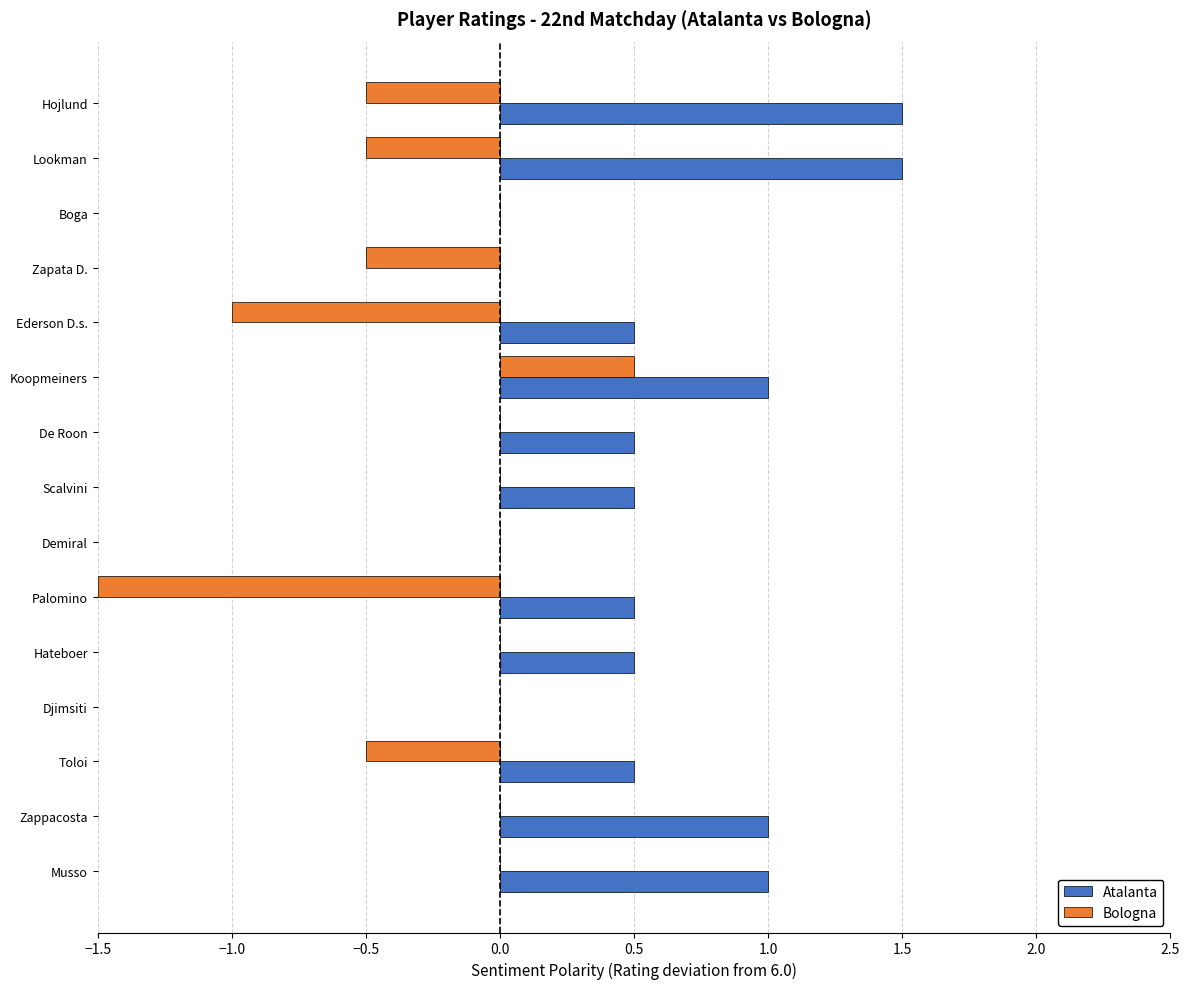

Which series changed the most between Boga and Lookman?

Atalanta